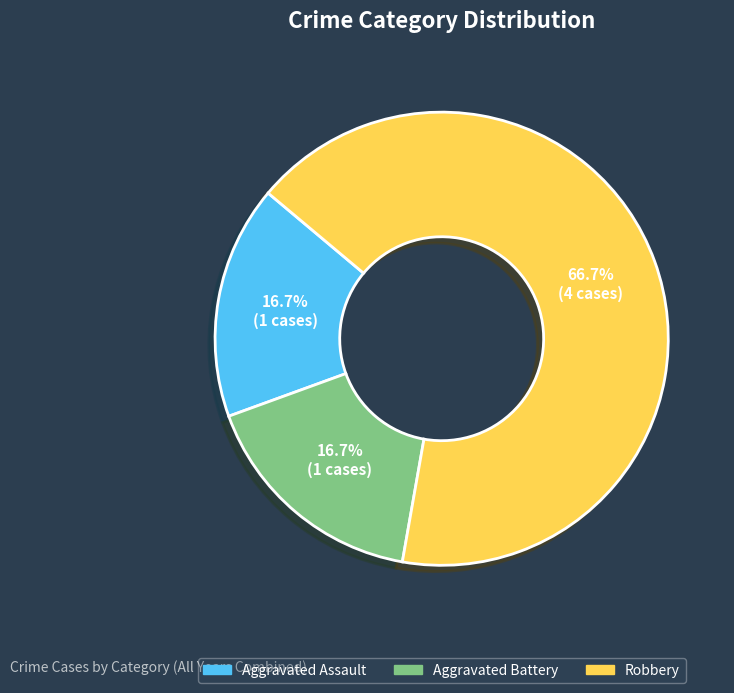

Count the number of slices in the pie.

3